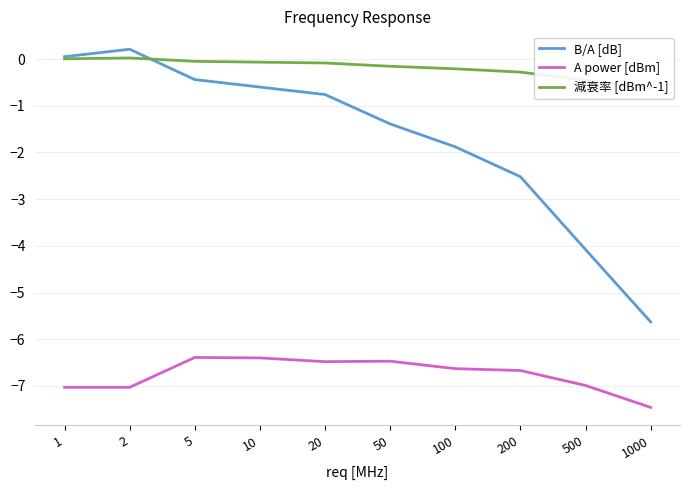

What is the spread (max minus min) of values at 50?

6.3